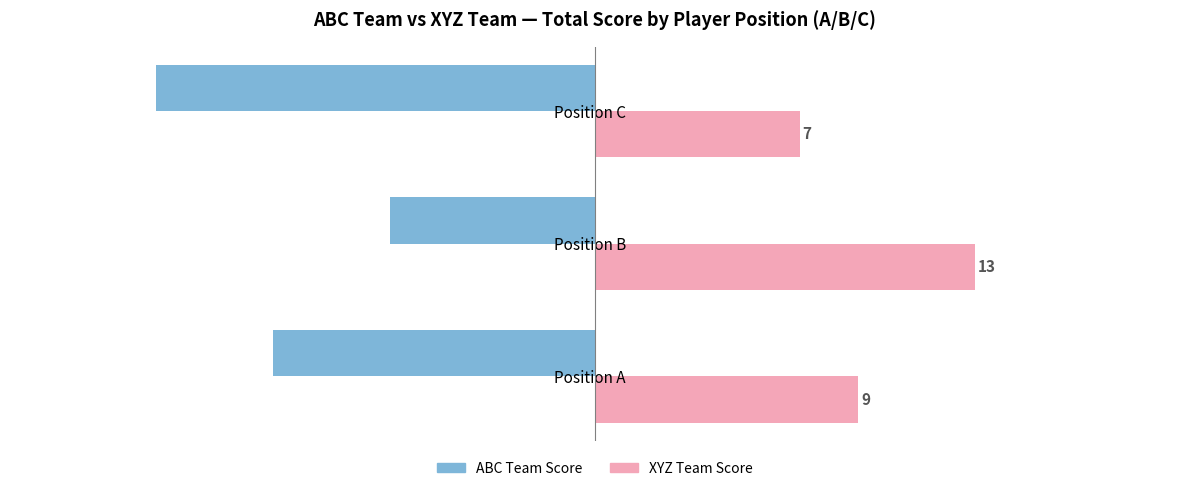

What is the difference between the maximum and minimum values in the XYZ Team Score series?

6